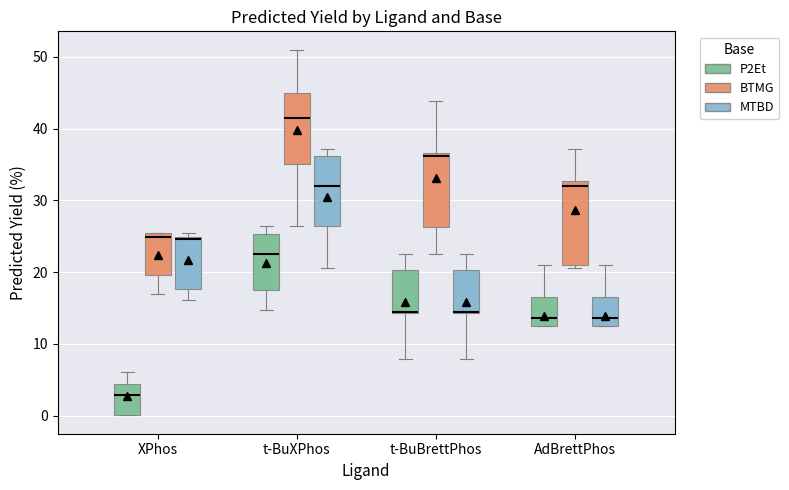

Reading left to right, transcribe this box plot: for each box, give where its median line is, the range the box spans, and where its two whiskers end, as read against the y-axis. The values are not printed on the chart, so give them approximately, as read against the axis.

XPhos (P2Et): median 3, box 0 to 4, whiskers 0 to 6
XPhos (BTMG): median 25 (just below the box's upper edge), box 20 to 25, whiskers 17 to 25
XPhos (MTBD): median 25, box 18 to 25, whiskers 16 to 25 (just above the box's upper edge)
t-BuXPhos (P2Et): median 22, box 18 to 25, whiskers 15 to 26
t-BuXPhos (BTMG): median 41, box 35 to 45, whiskers 26 to 51
t-BuXPhos (MTBD): median 32, box 26 to 36, whiskers 21 to 37
t-BuBrettPhos (P2Et): median 14 (drawn on the box's lower edge), box 14 to 20, whiskers 8 to 22
t-BuBrettPhos (BTMG): median 36, box 26 to 37, whiskers 22 to 44
t-BuBrettPhos (MTBD): median 14 (drawn on the box's lower edge), box 14 to 20, whiskers 8 to 22
AdBrettPhos (P2Et): median 14, box 12 to 17, whiskers 12 to 21
AdBrettPhos (BTMG): median 32, box 21 to 33, whiskers 21 (just below the box's lower edge) to 37
AdBrettPhos (MTBD): median 14, box 12 to 17, whiskers 12 to 21